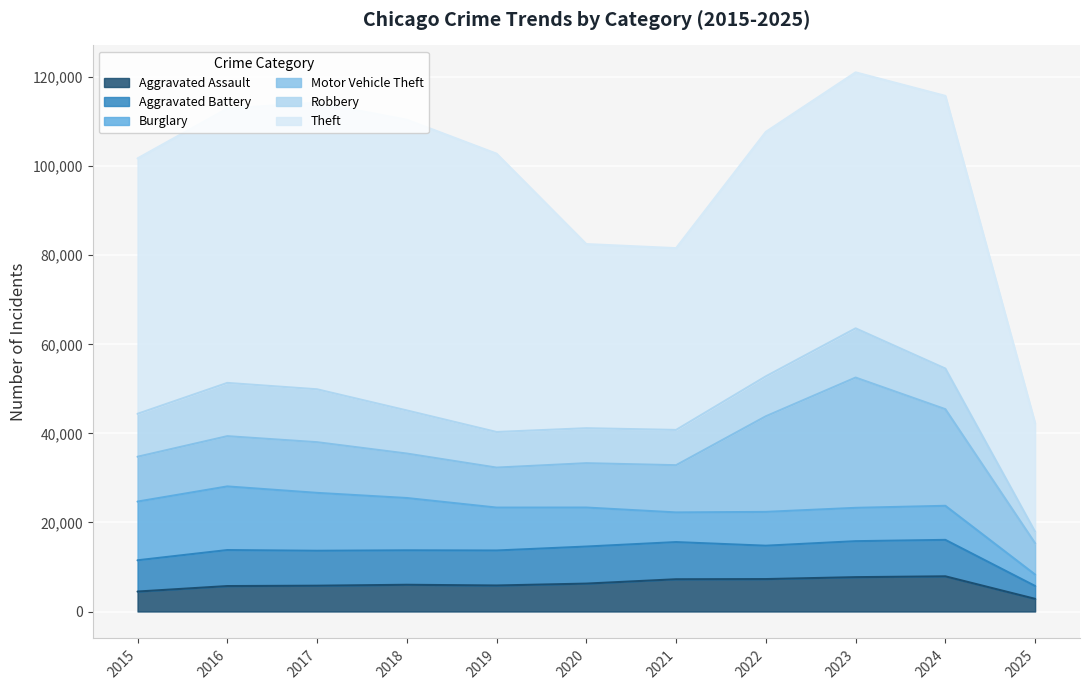

The value of Burglary at 2025 is 4014. True or false?

False